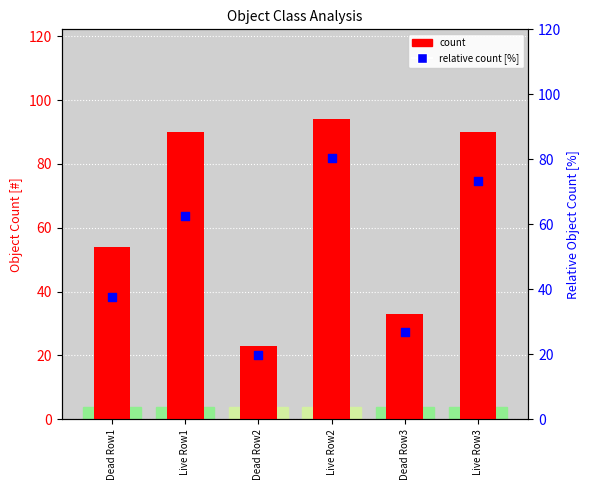

Which series has the largest total across all categories?

count